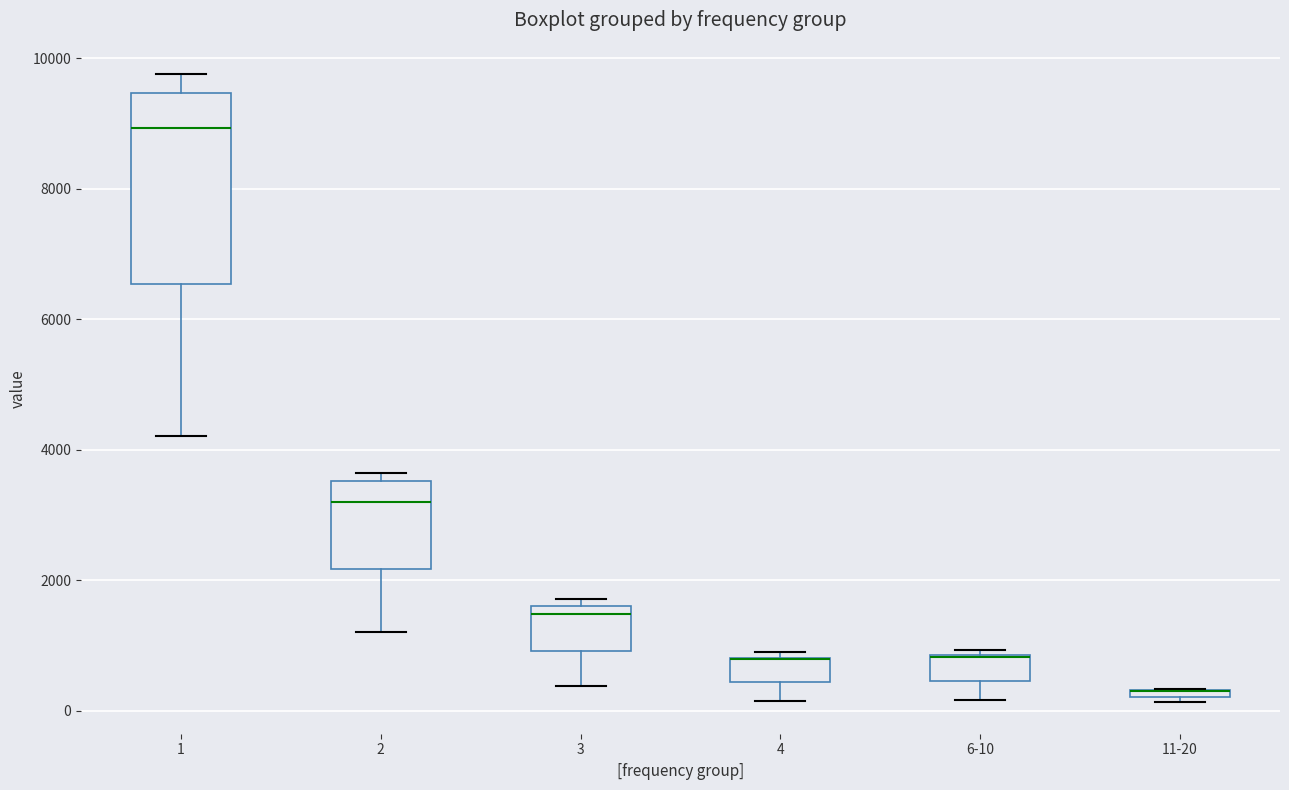

Where is the lower edge of the box for 1 on the y-axis? The values are not printed on the chart, so give them approximately, as read against the axis.

6600